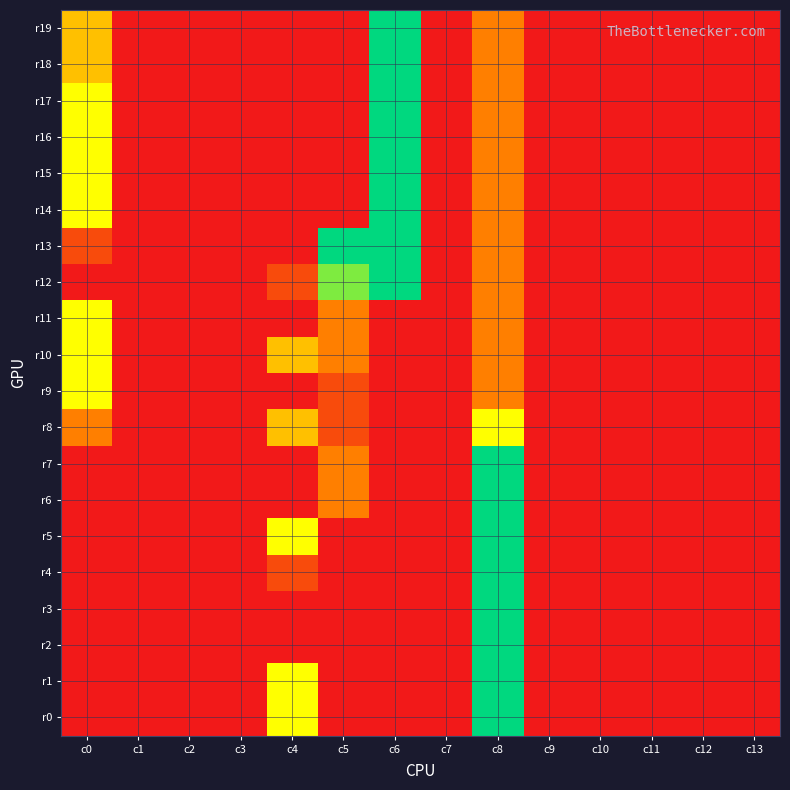

Which series changed the most between c3 and c12?

r0